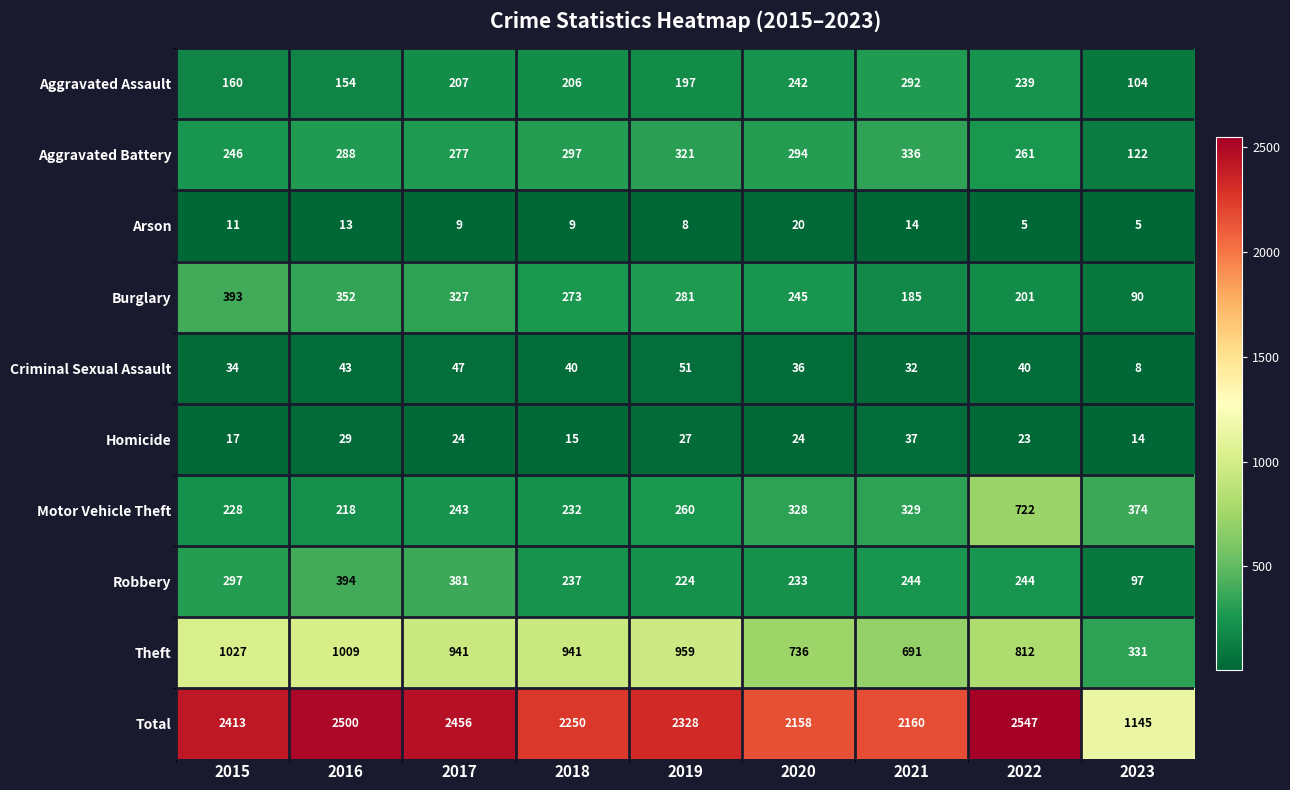

The Total series shows 2456 at 2017. True or false?

True